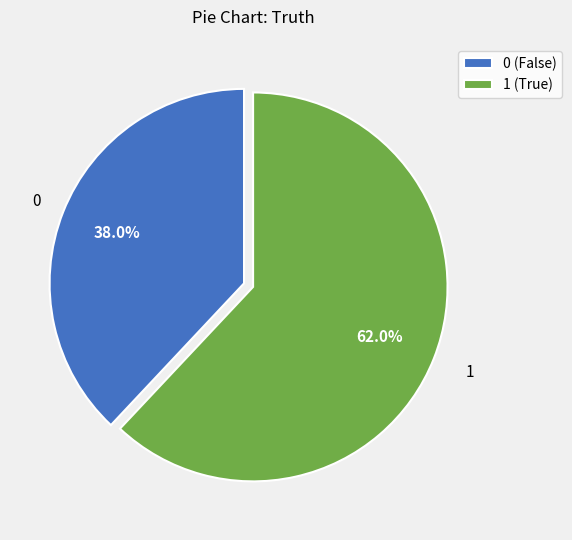

How many segments does this pie chart have?

2